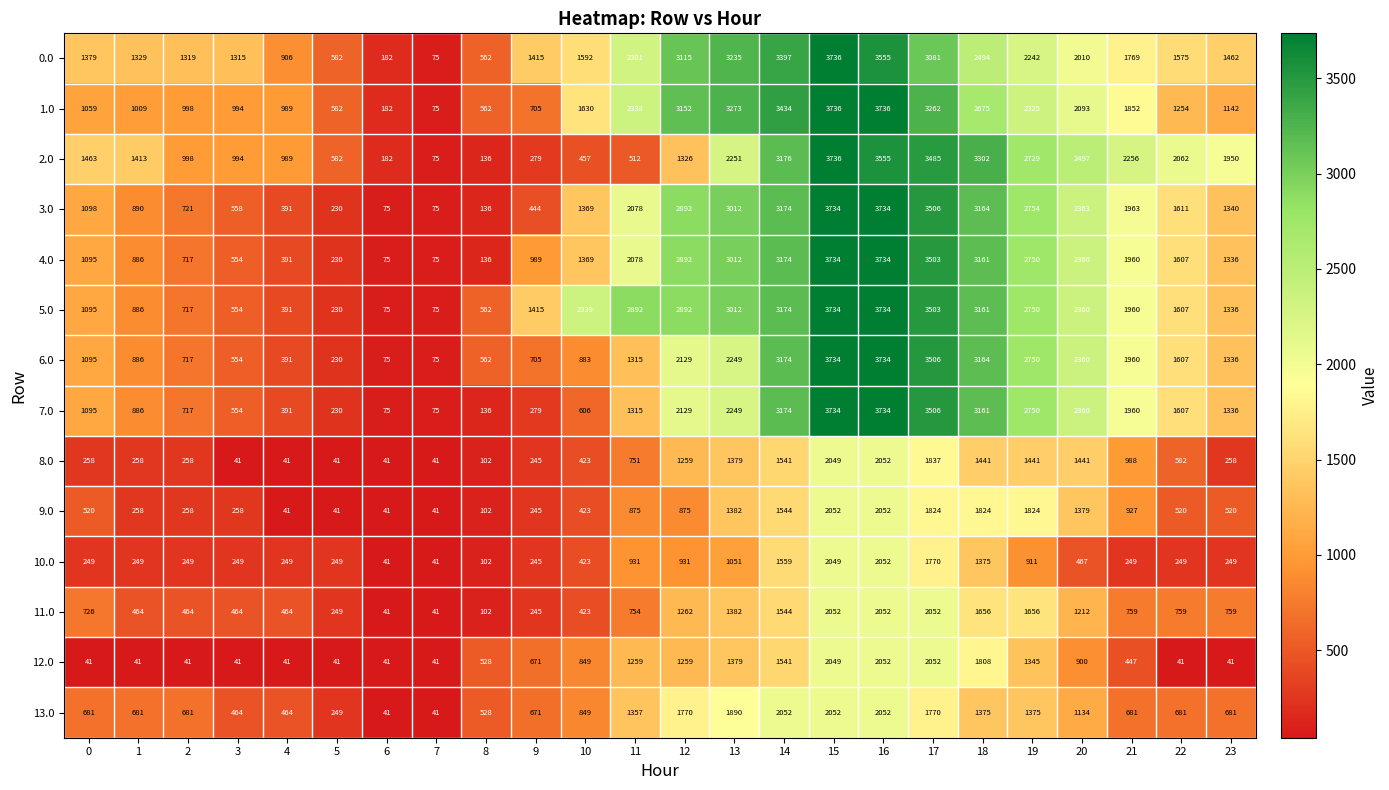

What is the difference between the 1.0 values at 17 and 5?

2680